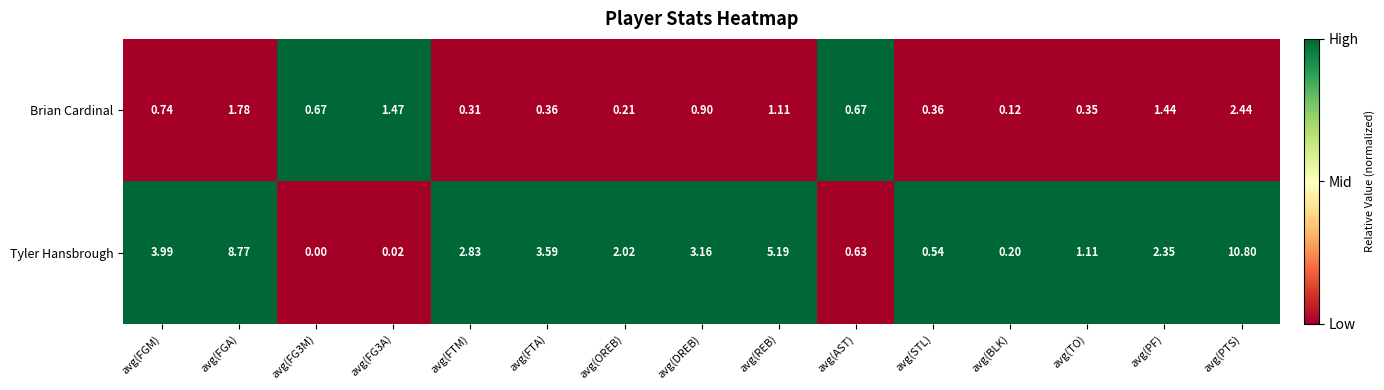

How many categories are shown in the chart?

15